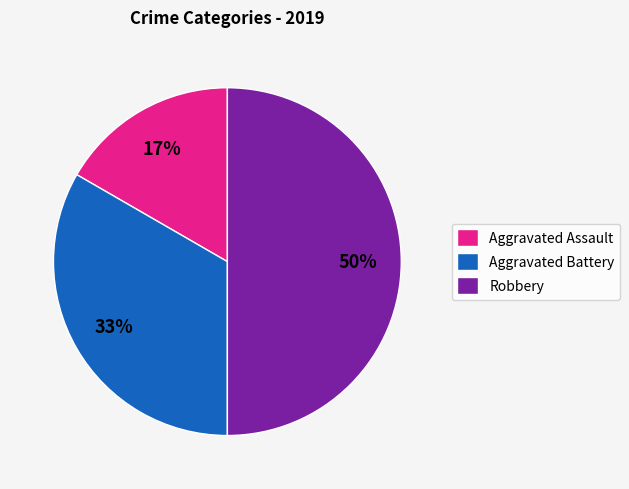

To the nearest percent, what percentage of the pie is Aggravated Battery?

33%